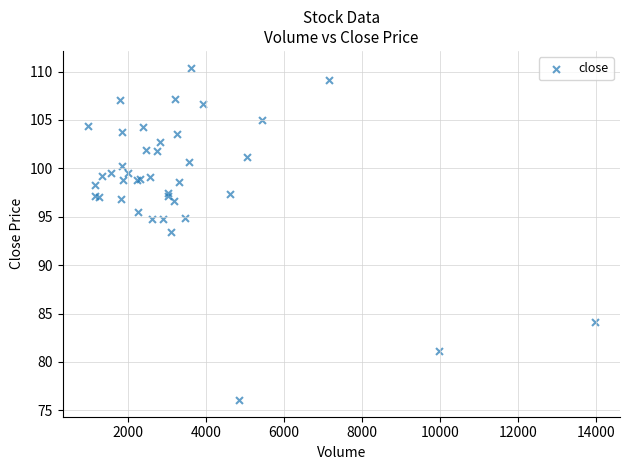

What Y value in the scatter plot is closest to 93?

93.4